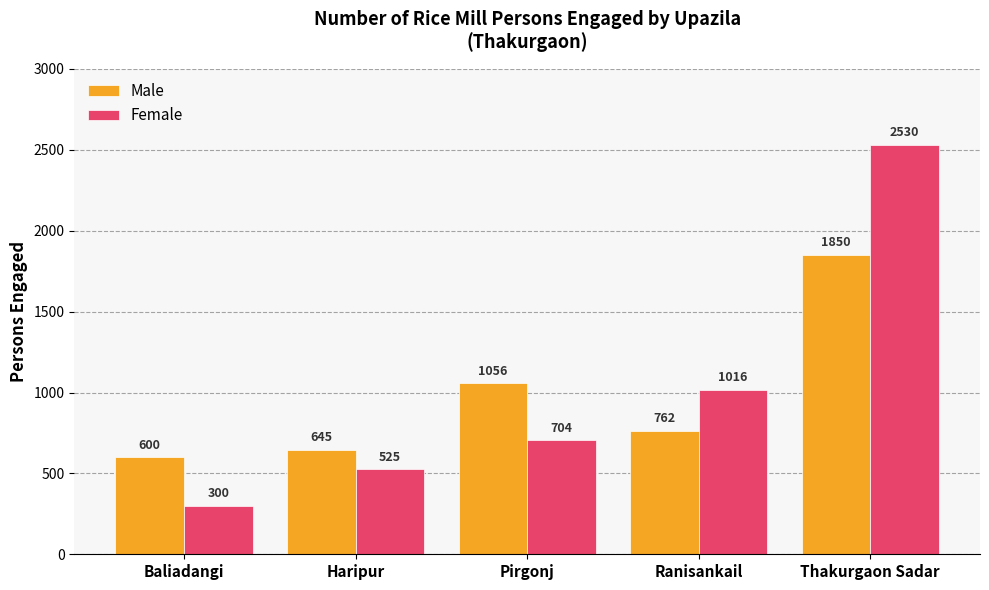

Rank the series at Thakurgaon Sadar from highest to lowest value.

Female, Male